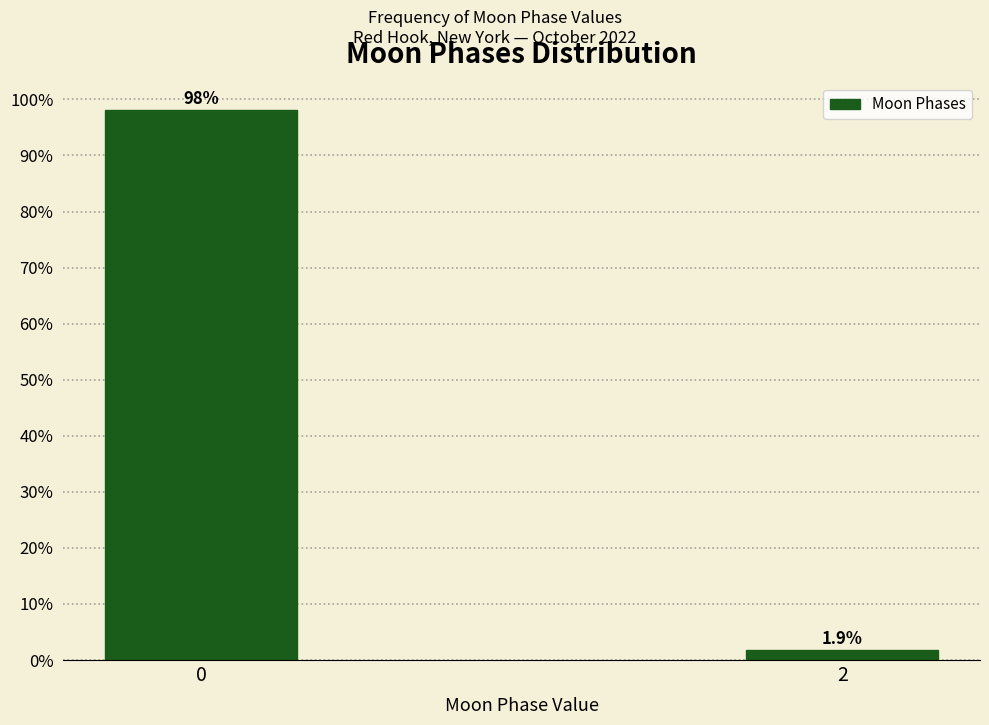

Reading left to right, transcribe all the data shown in this chart.

98.1	1.9